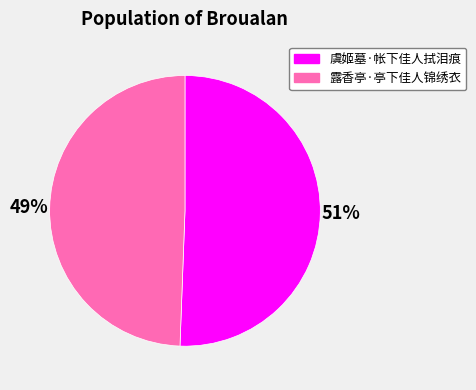

Is 露香亭·亭下佳人锦绣衣 the majority of the pie?

No